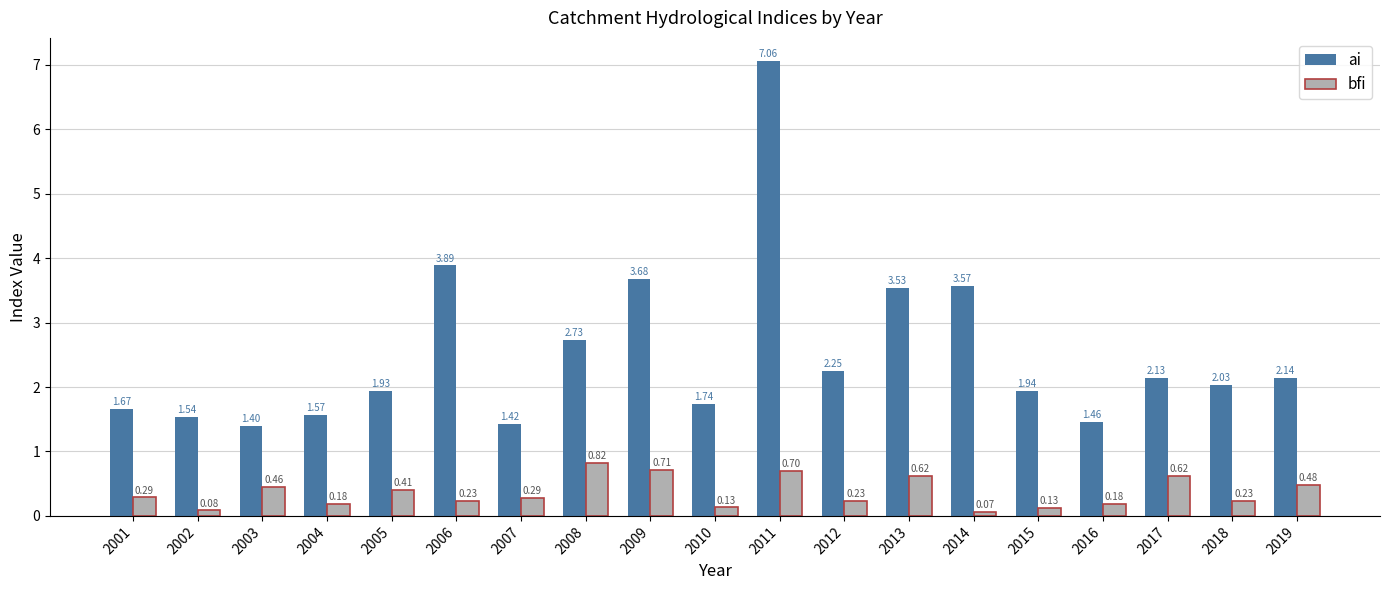

Which series has the largest range (max minus min)?

ai